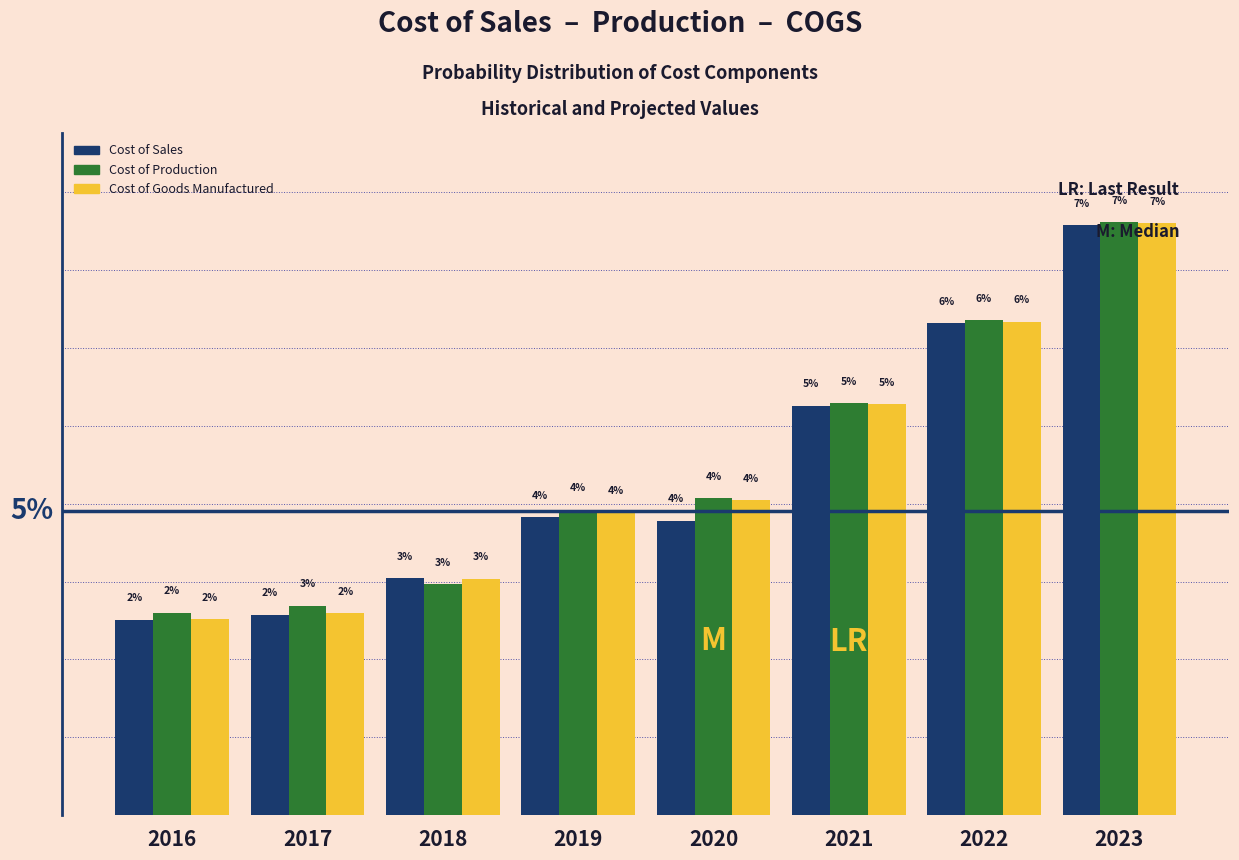

What are all the series names shown in the legend?

Cost of Sales, Cost of Production, Cost of Goods Manufactured